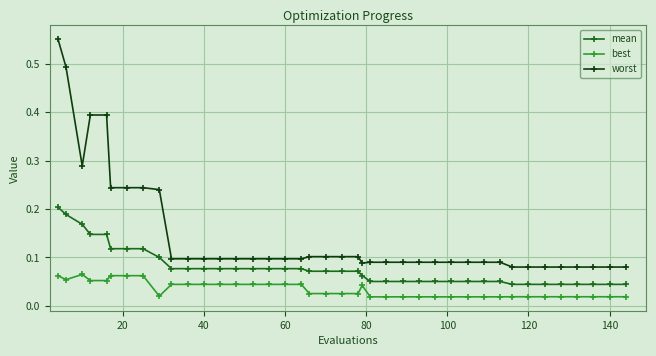

Count the number of data series in this chart.

3